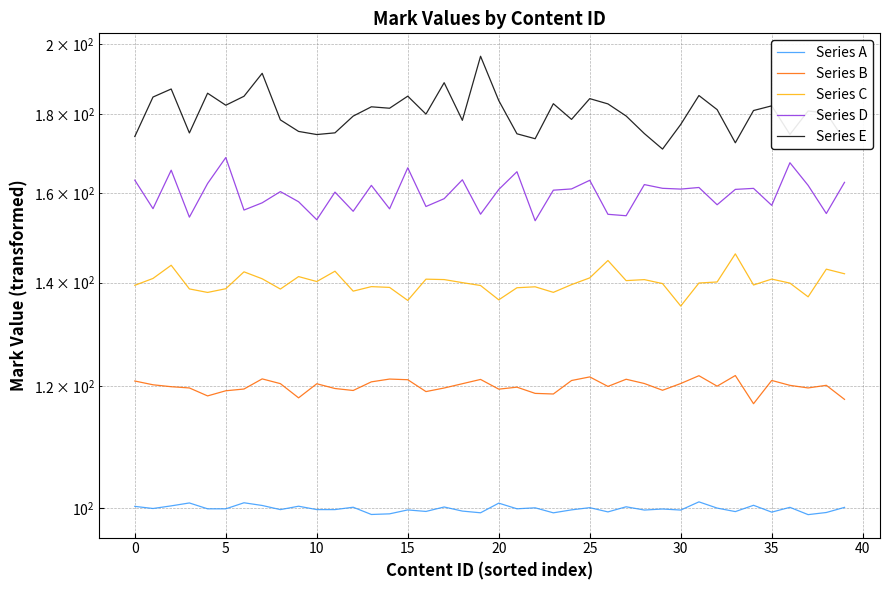

What are all the series names shown in the legend?

Series A, Series B, Series C, Series D, Series E